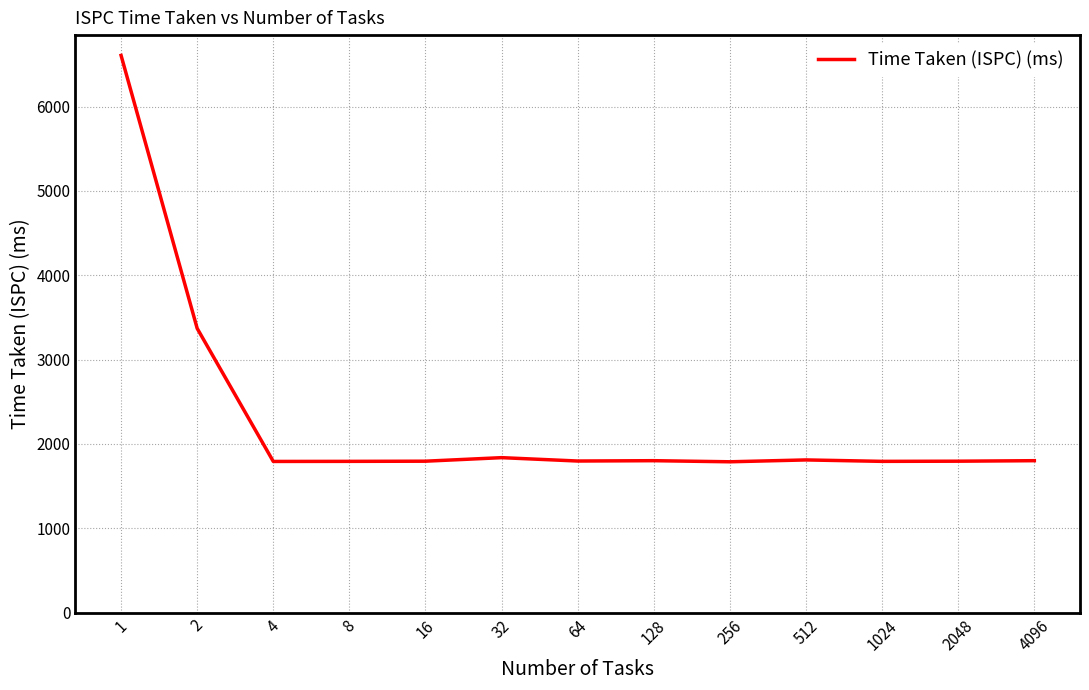

What is the maximum value shown in the chart?

6608